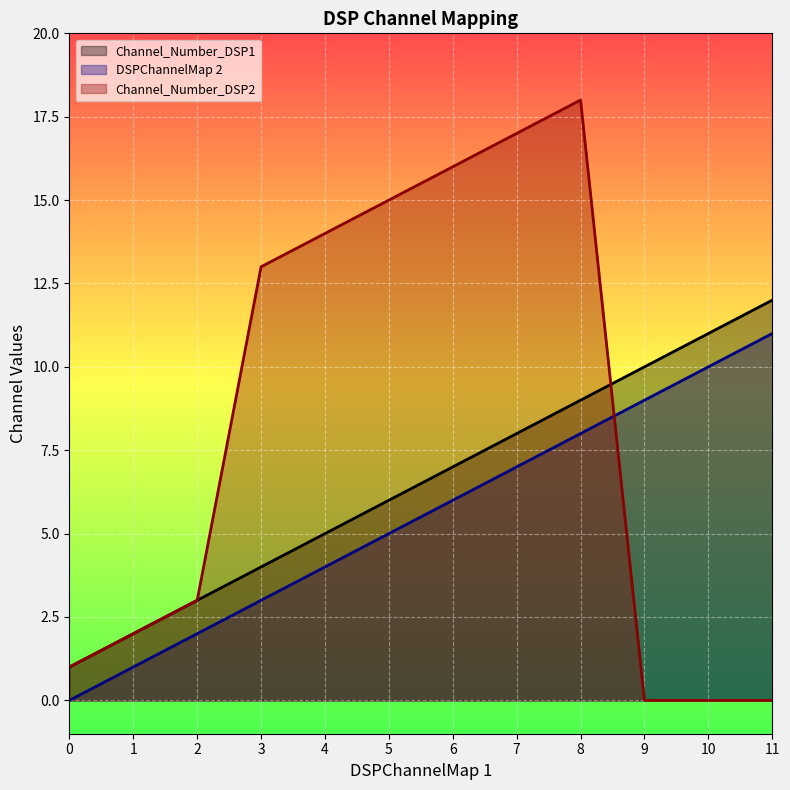

List the series in order of their overall mean, lowest first.

DSPChannelMap 2, Channel_Number_DSP1, Channel_Number_DSP2